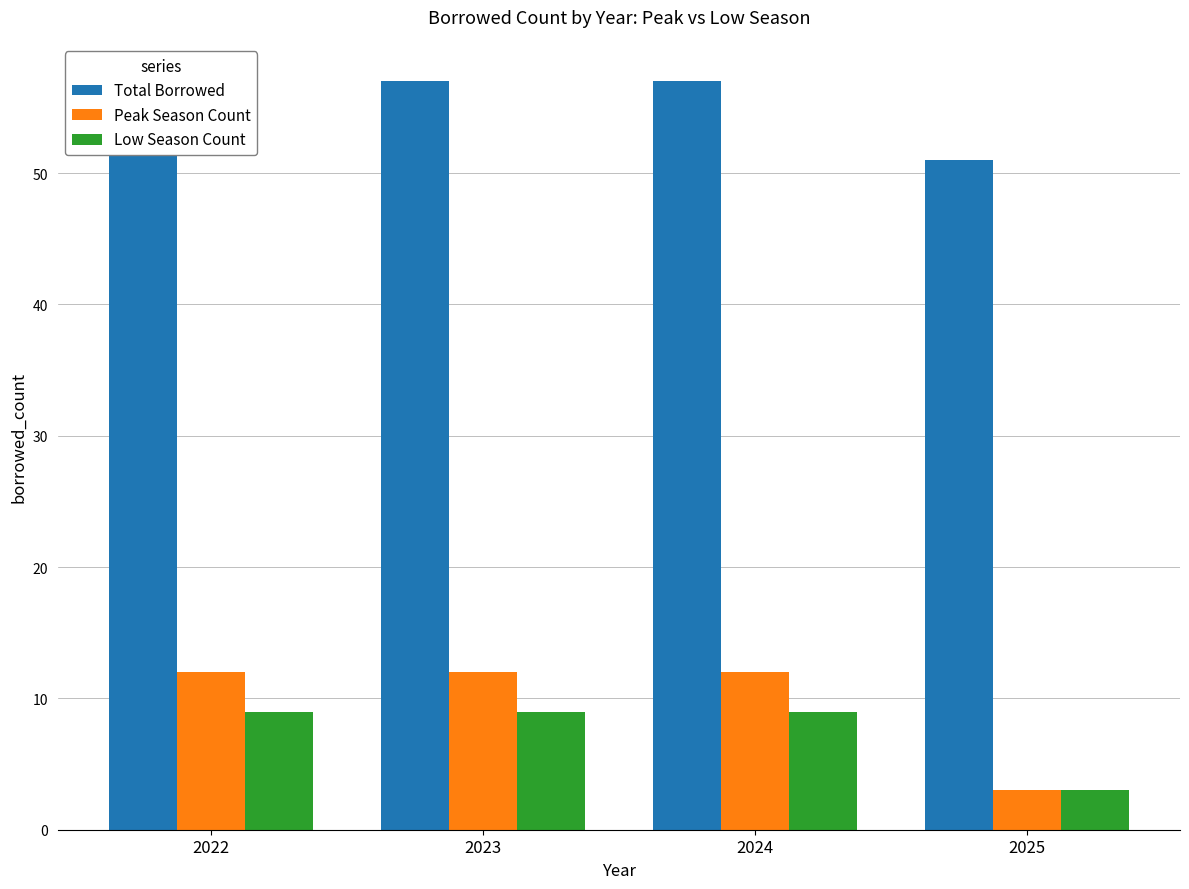

Reading left to right, list all the values displayed in this chart.

Total Borrowed: 2022=57	2023=57	2024=57	2025=51
Peak Season Count: 2022=12	2023=12	2024=12	2025=3
Low Season Count: 2022=9	2023=9	2024=9	2025=3